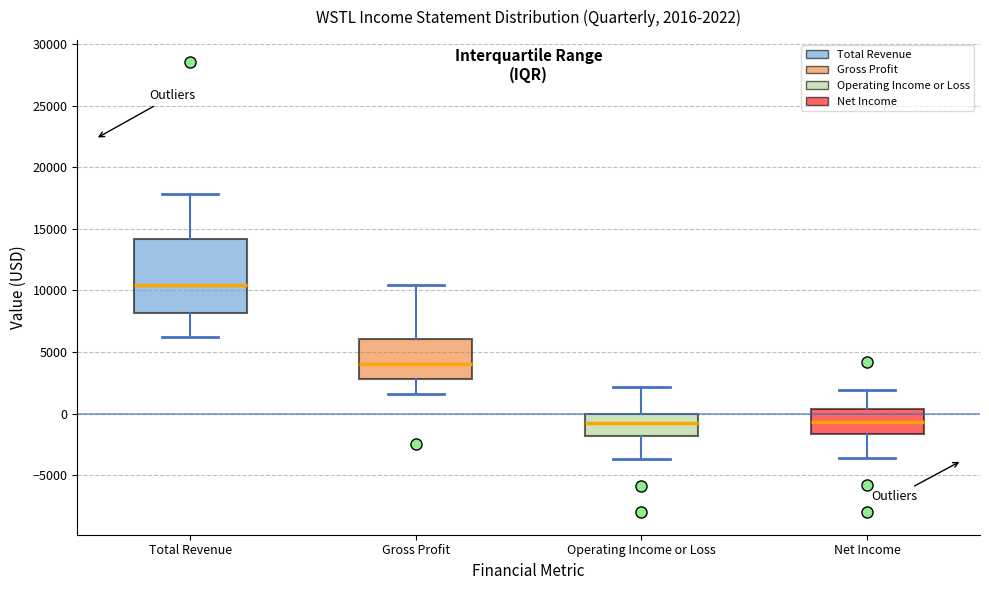

Which box is the tallest, from its lower edge to its upper edge?

Total Revenue